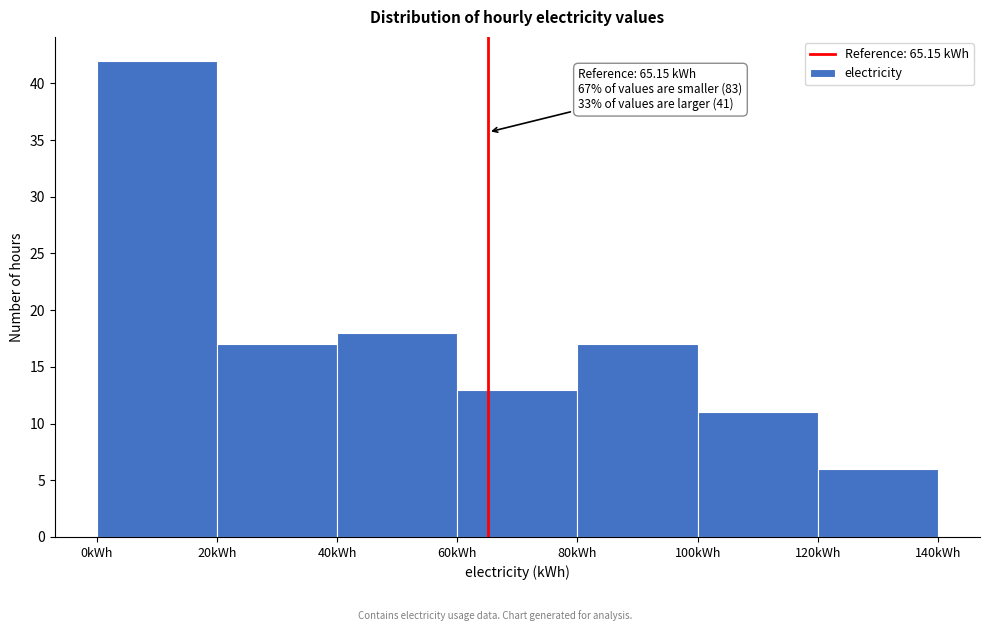

Which range on the x-axis has the tallest bar?

0 to 20